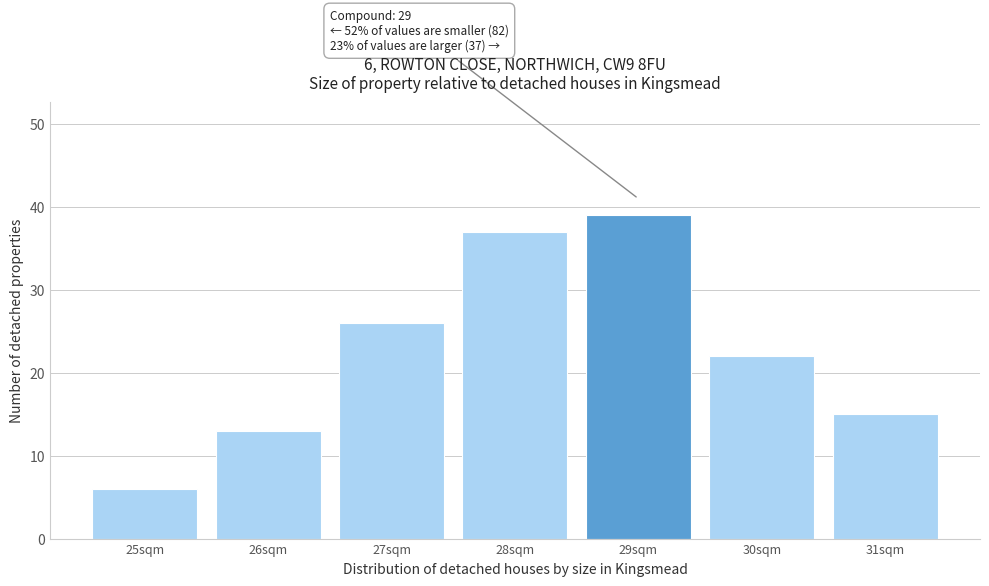

Which range on the x-axis has the tallest bar?

28.5 to 29.5